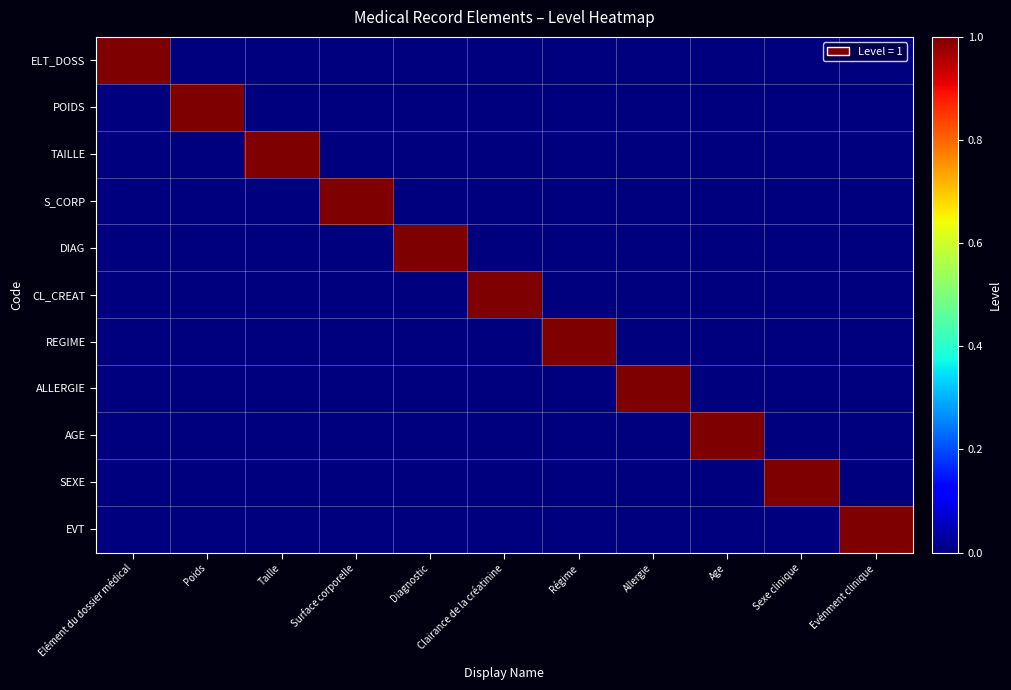

Reading left to right, list all the values displayed in this chart.

ELT_DOSS: Elément du dossier médical=1	Poids=0	Taille=0	Surface corporelle=0	Diagnostic=0	Clairance de la créatinine=0	Régime=0	Allergie=0	Age=0	Sexe clinique=0	Evénment clinique=0
POIDS: Elément du dossier médical=0	Poids=1	Taille=0	Surface corporelle=0	Diagnostic=0	Clairance de la créatinine=0	Régime=0	Allergie=0	Age=0	Sexe clinique=0	Evénment clinique=0
TAILLE: Elément du dossier médical=0	Poids=0	Taille=1	Surface corporelle=0	Diagnostic=0	Clairance de la créatinine=0	Régime=0	Allergie=0	Age=0	Sexe clinique=0	Evénment clinique=0
S_CORP: Elément du dossier médical=0	Poids=0	Taille=0	Surface corporelle=1	Diagnostic=0	Clairance de la créatinine=0	Régime=0	Allergie=0	Age=0	Sexe clinique=0	Evénment clinique=0
DIAG: Elément du dossier médical=0	Poids=0	Taille=0	Surface corporelle=0	Diagnostic=1	Clairance de la créatinine=0	Régime=0	Allergie=0	Age=0	Sexe clinique=0	Evénment clinique=0
CL_CREAT: Elément du dossier médical=0	Poids=0	Taille=0	Surface corporelle=0	Diagnostic=0	Clairance de la créatinine=1	Régime=0	Allergie=0	Age=0	Sexe clinique=0	Evénment clinique=0
REGIME: Elément du dossier médical=0	Poids=0	Taille=0	Surface corporelle=0	Diagnostic=0	Clairance de la créatinine=0	Régime=1	Allergie=0	Age=0	Sexe clinique=0	Evénment clinique=0
ALLERGIE: Elément du dossier médical=0	Poids=0	Taille=0	Surface corporelle=0	Diagnostic=0	Clairance de la créatinine=0	Régime=0	Allergie=1	Age=0	Sexe clinique=0	Evénment clinique=0
AGE: Elément du dossier médical=0	Poids=0	Taille=0	Surface corporelle=0	Diagnostic=0	Clairance de la créatinine=0	Régime=0	Allergie=0	Age=1	Sexe clinique=0	Evénment clinique=0
SEXE: Elément du dossier médical=0	Poids=0	Taille=0	Surface corporelle=0	Diagnostic=0	Clairance de la créatinine=0	Régime=0	Allergie=0	Age=0	Sexe clinique=1	Evénment clinique=0
EVT: Elément du dossier médical=0	Poids=0	Taille=0	Surface corporelle=0	Diagnostic=0	Clairance de la créatinine=0	Régime=0	Allergie=0	Age=0	Sexe clinique=0	Evénment clinique=1